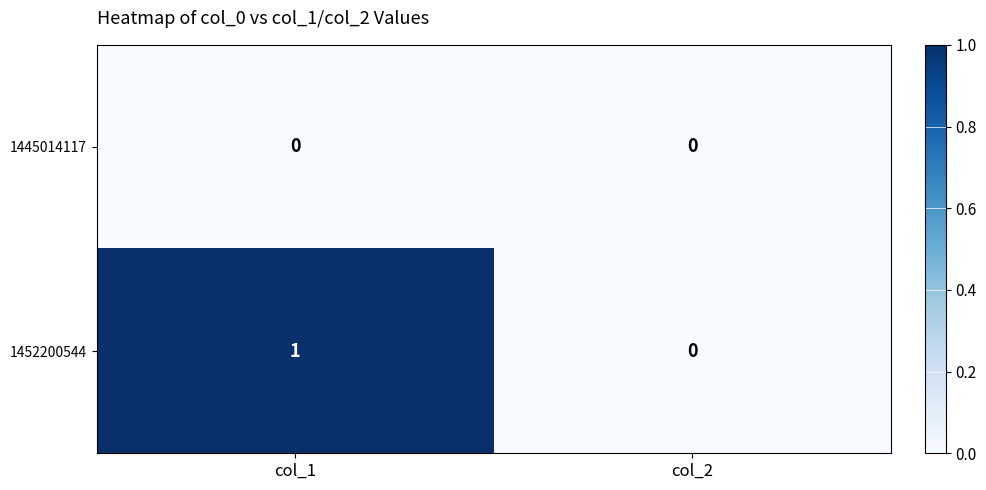

Between col_1 and col_2, which series saw the biggest shift?

1452200544